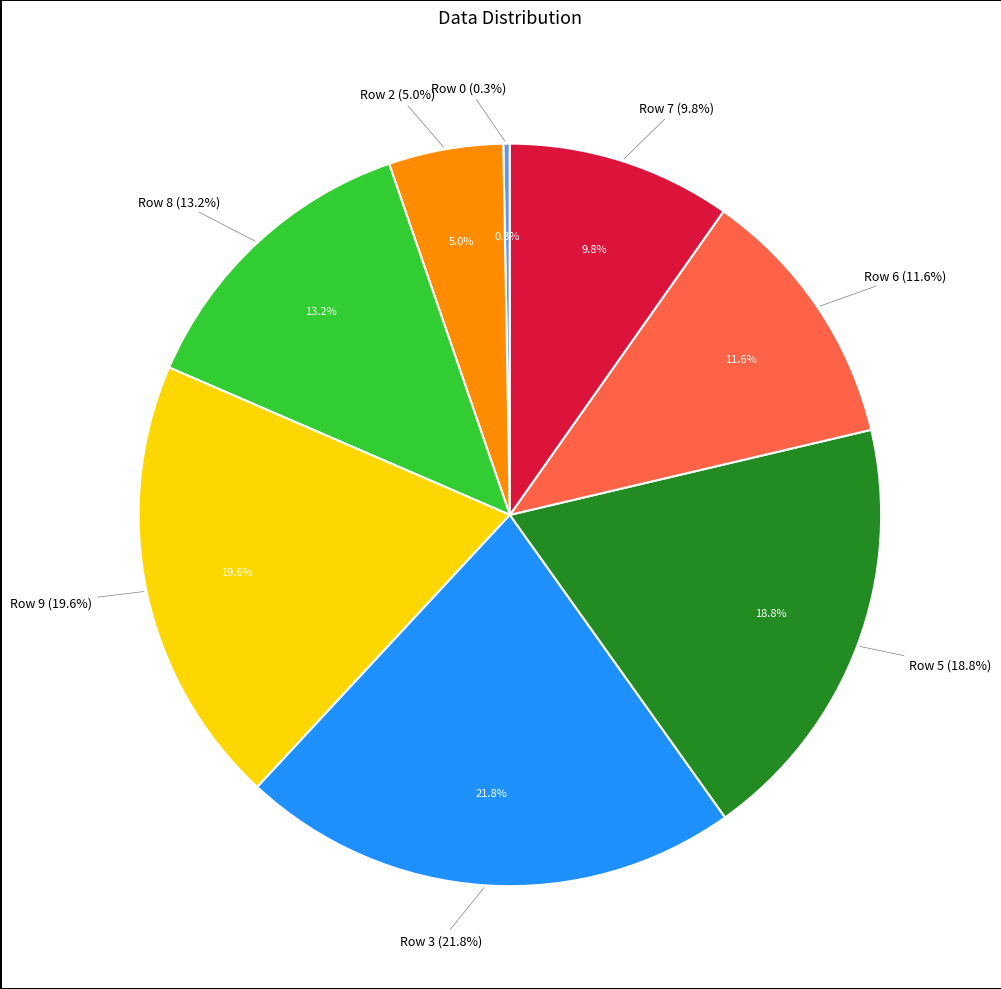

Rank the categories by value from lowest to highest.

Row 0, Row 2, Row 7, Row 6, Row 8, Row 5, Row 9, Row 3